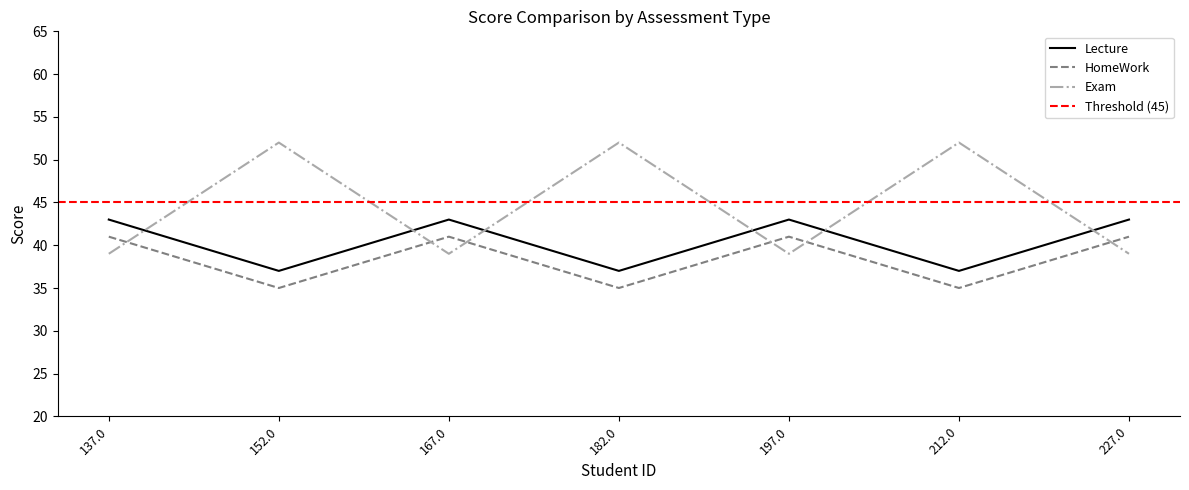

Which series ends up on top after the final intersection of Lecture and Exam?

Lecture